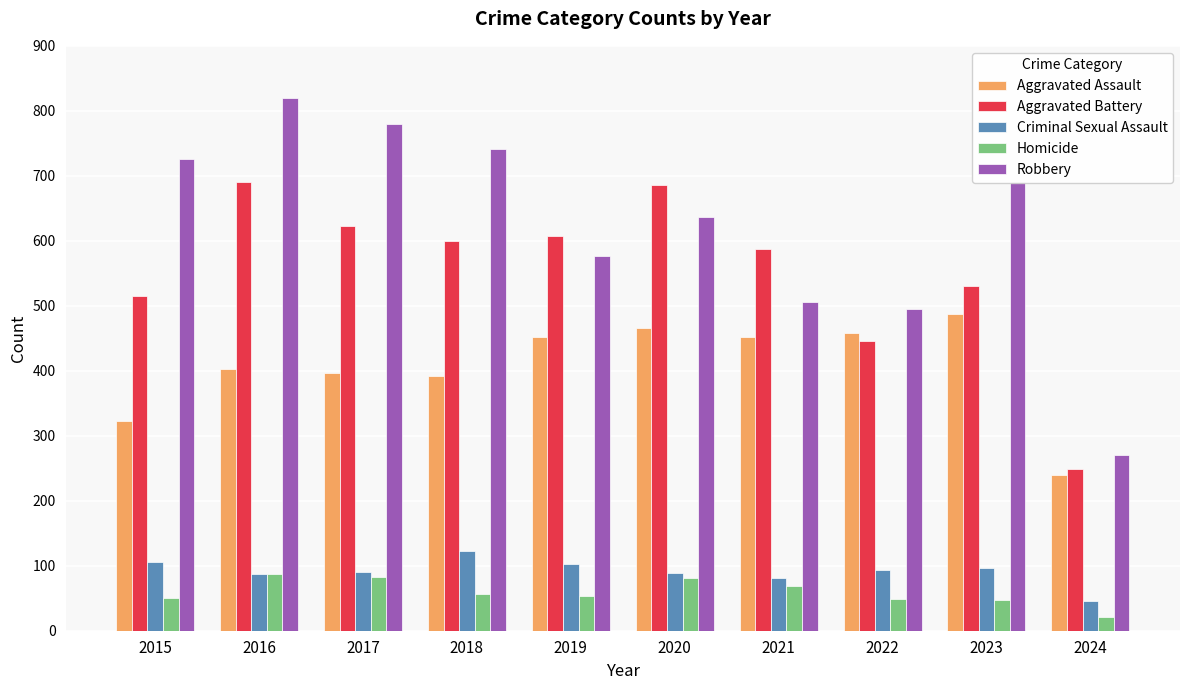

At 2017, list the series in order from smallest to largest.

Homicide, Criminal Sexual Assault, Aggravated Assault, Aggravated Battery, Robbery